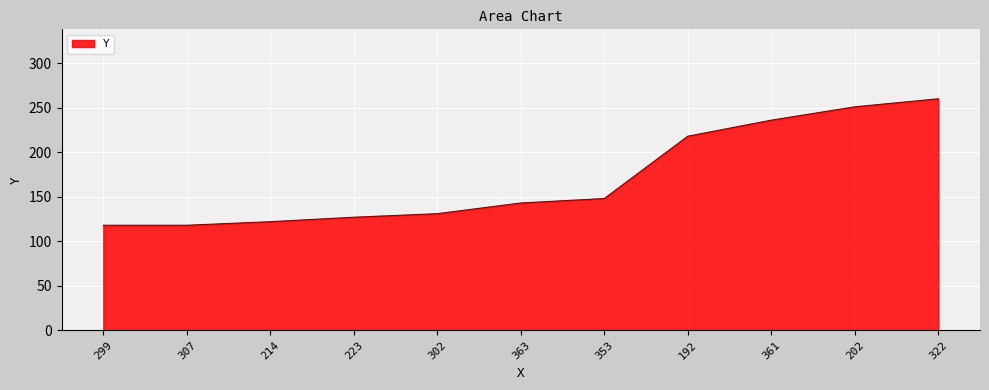

At which label is the value closest to 189?

192